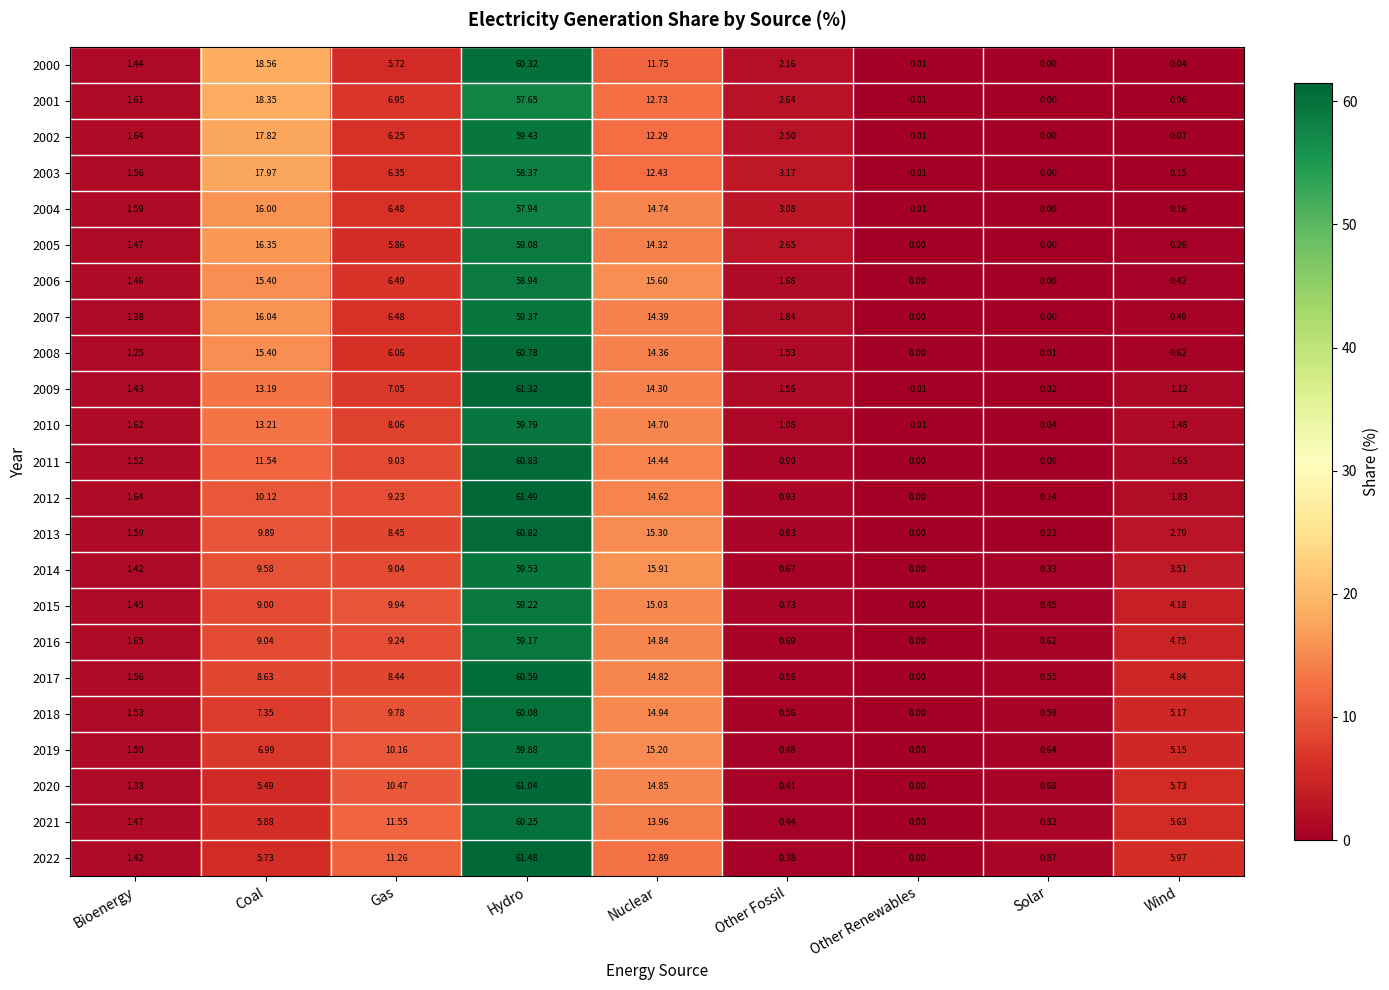

Count the number of data series in this chart.

23